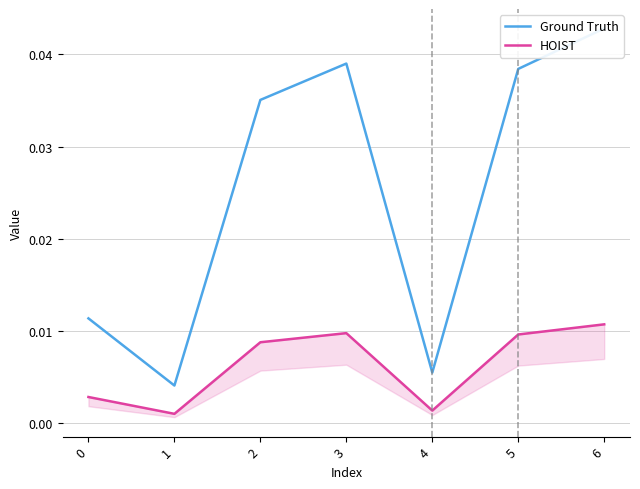

True or false: Ground Truth and HOIST cross at least once.

False